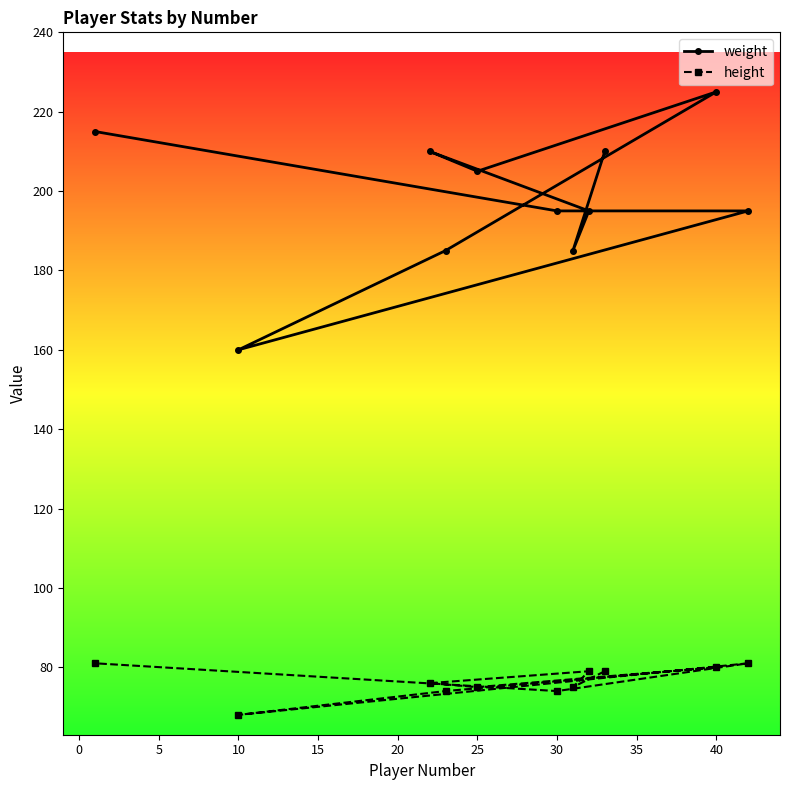

The height series shows 26 at 10. True or false?

False